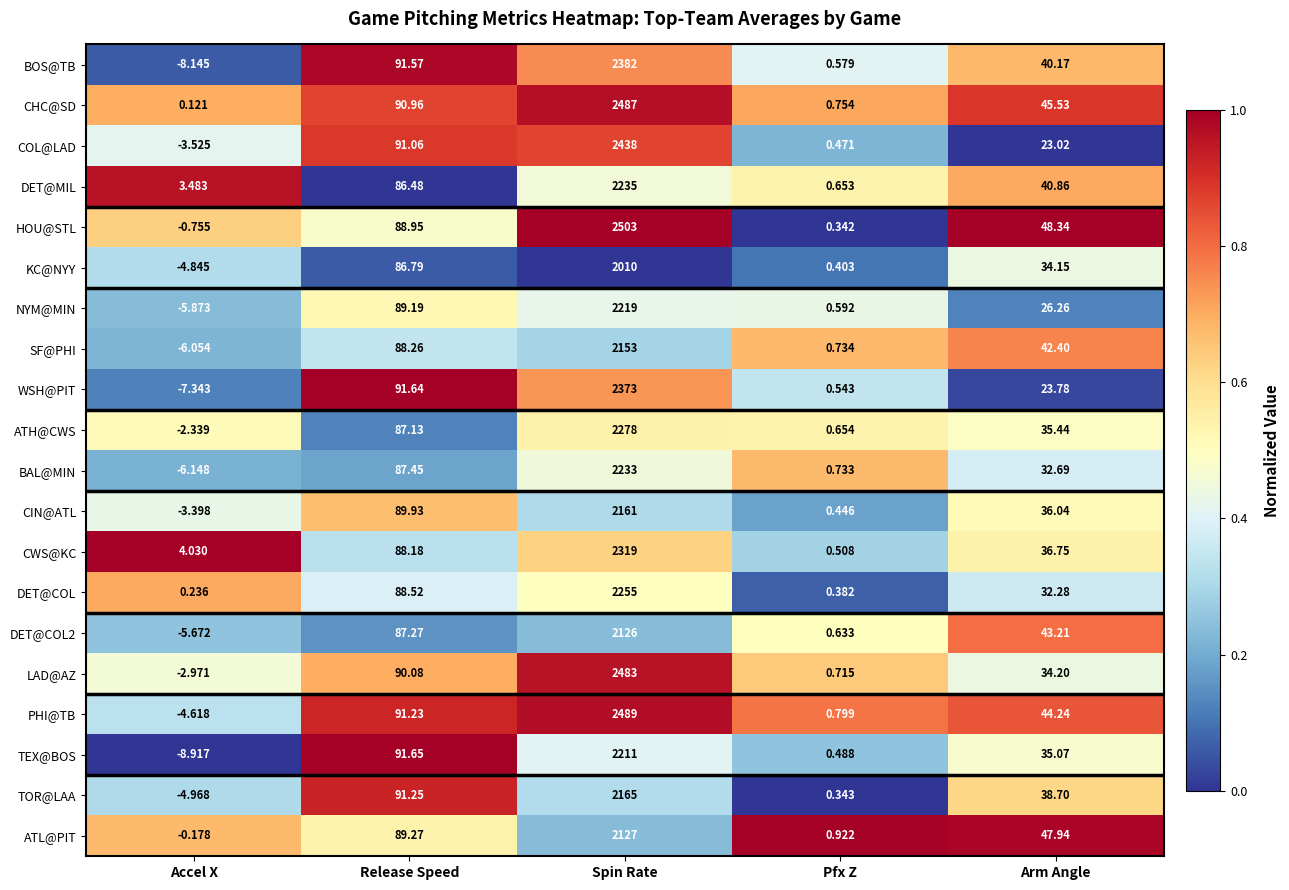

Which series has the largest range (max minus min)?

HOU@STL